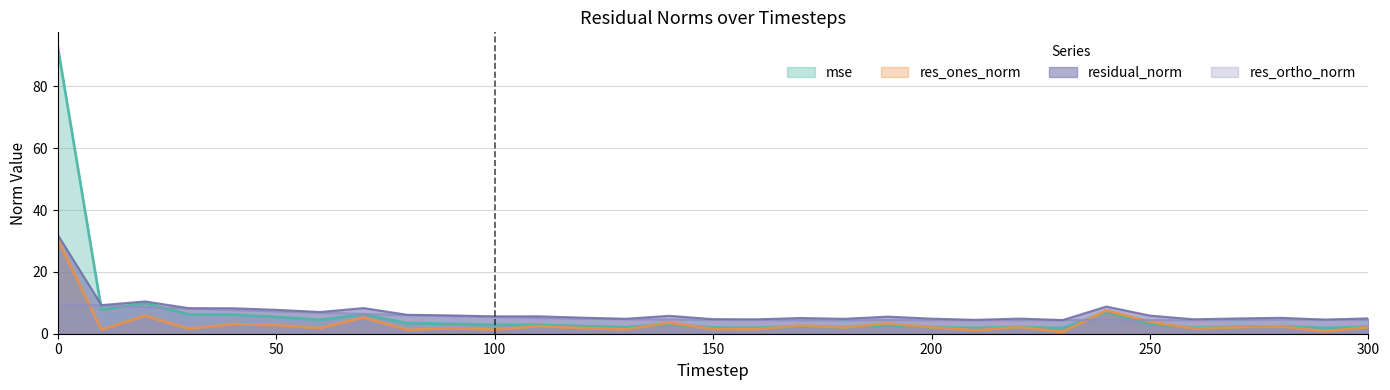

The mse series shows 2.5 at 120. True or false?

True